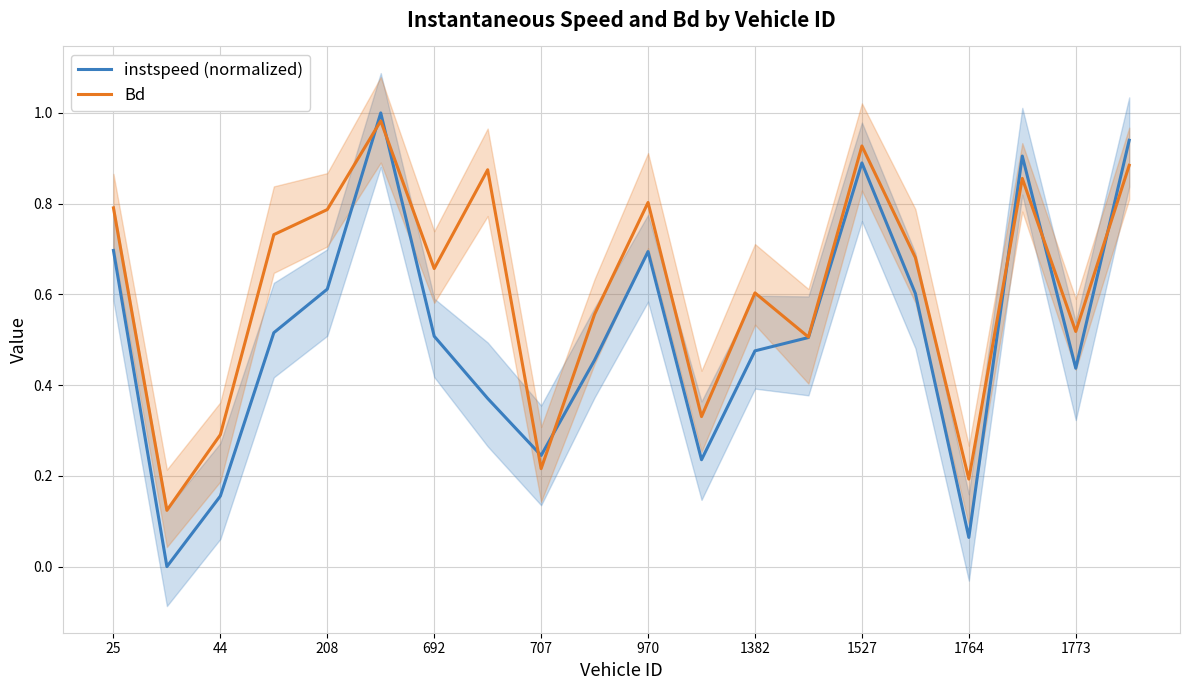

The instspeed (normalized) series shows 0.3 at 208. True or false?

False